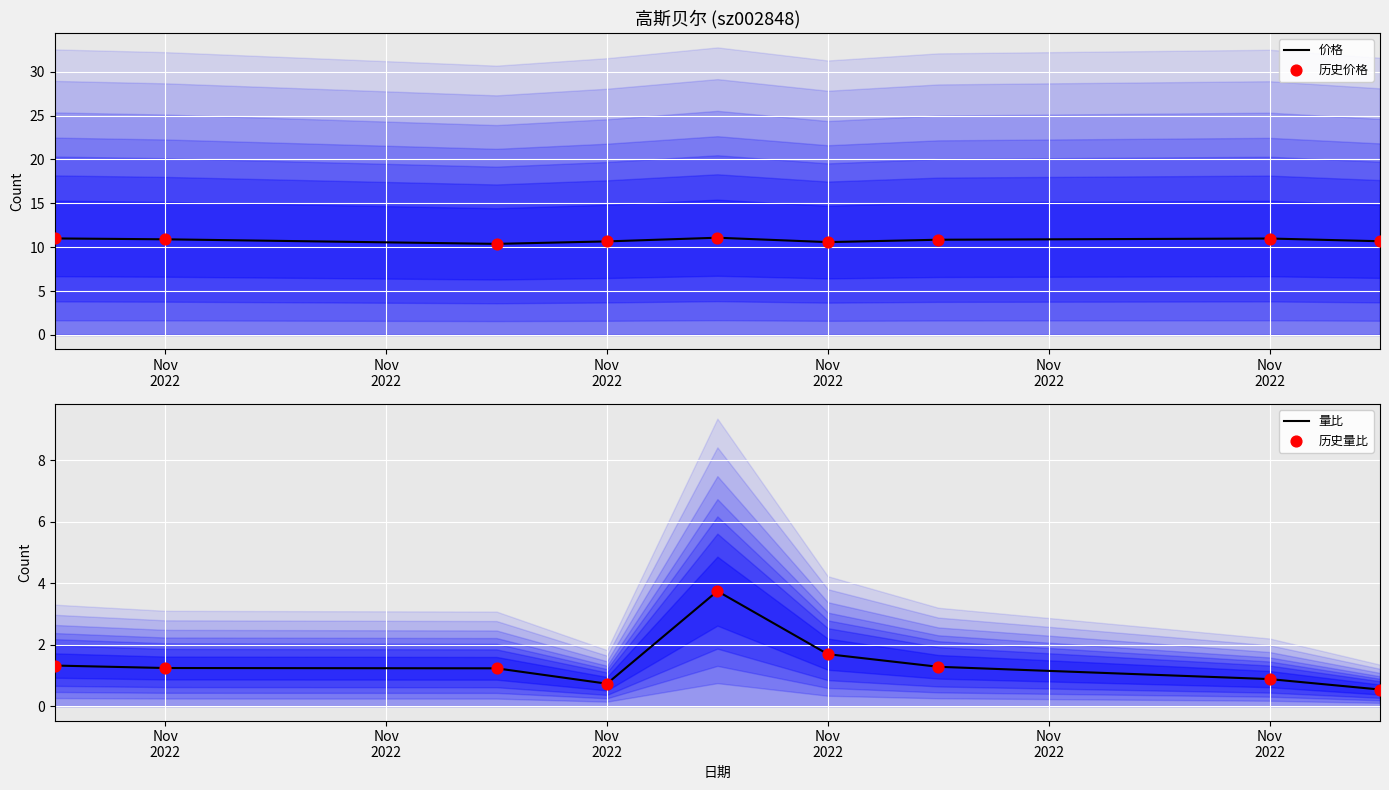

At which category is the sum across all series the highest?

Nov
2022